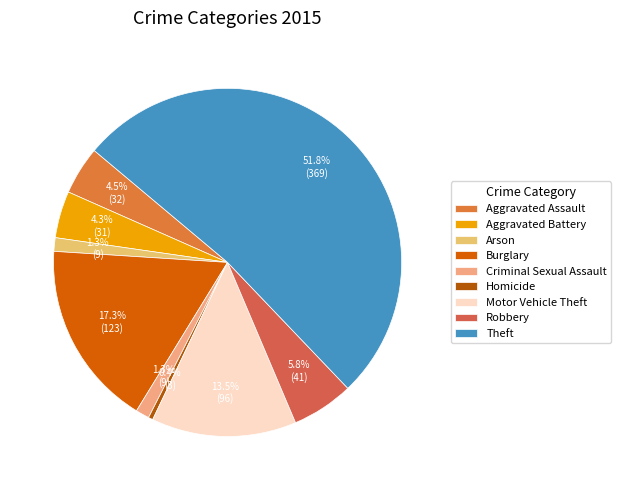

True or false: Burglary accounts for 22% of the total.

False